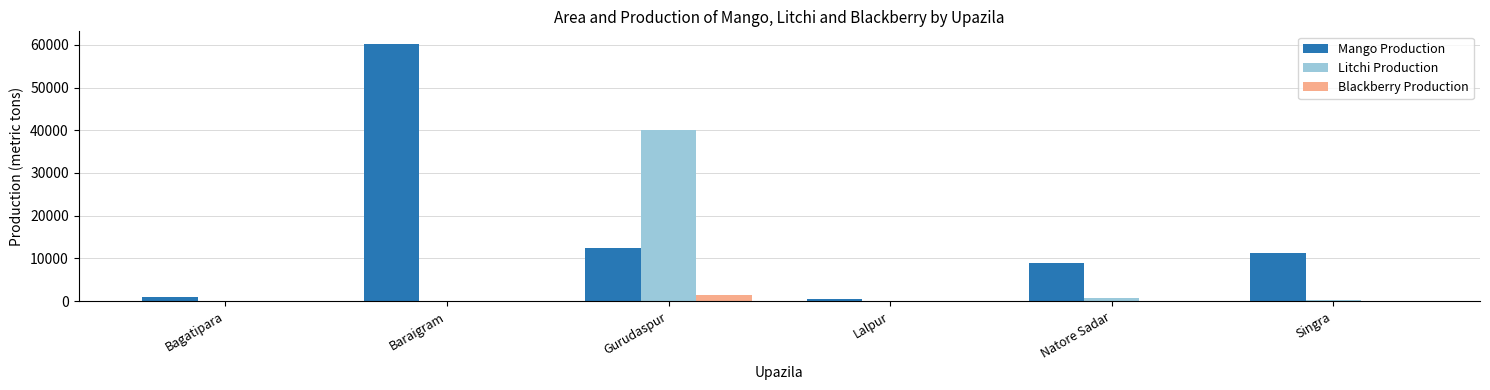

The Mango Production series shows 60156 at Baraigram. True or false?

True